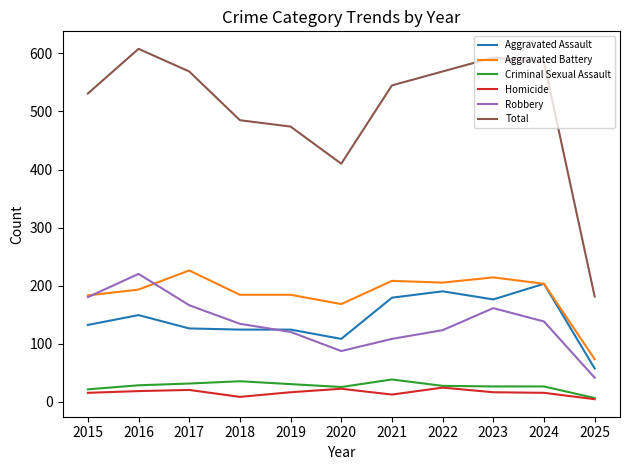

What is the sum of all Criminal Sexual Assault values?

293